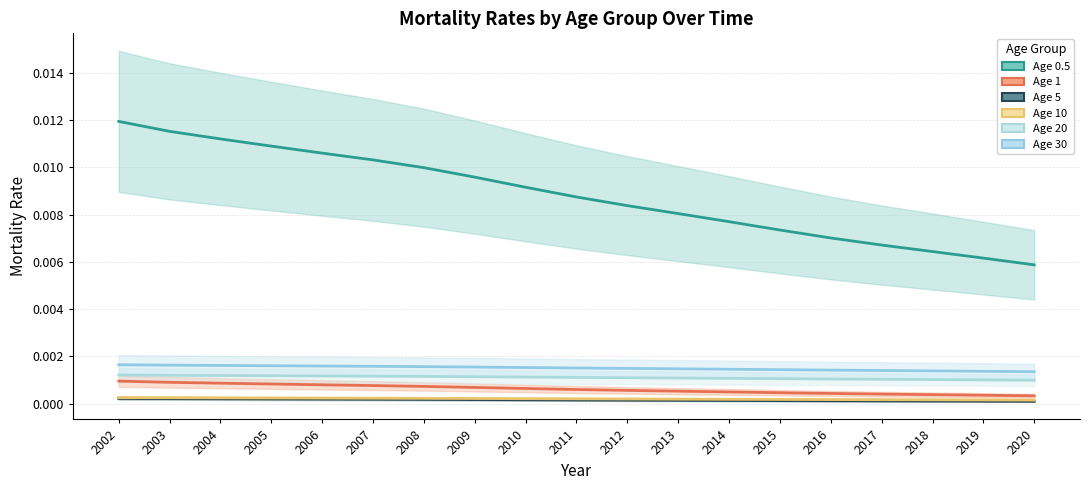

True or false: Age 5 has more than 1 interior local peaks.

False